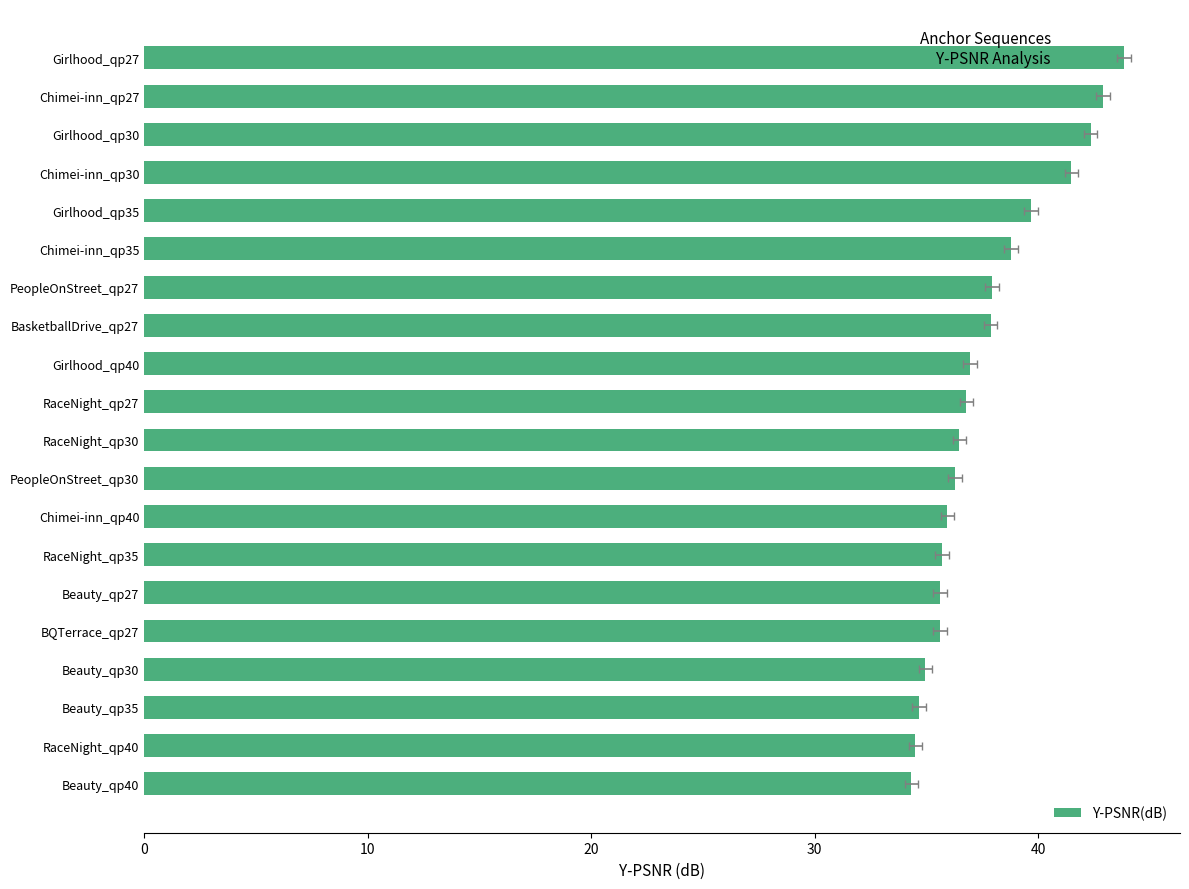

Reading right to left, extract all data points from this chart.

43.8	42.9	42.3	41.5	39.7	38.8	37.9	37.9	37.0	36.8	36.5	36.3	35.9	35.7	35.6	35.6	34.9	34.7	34.5	34.3